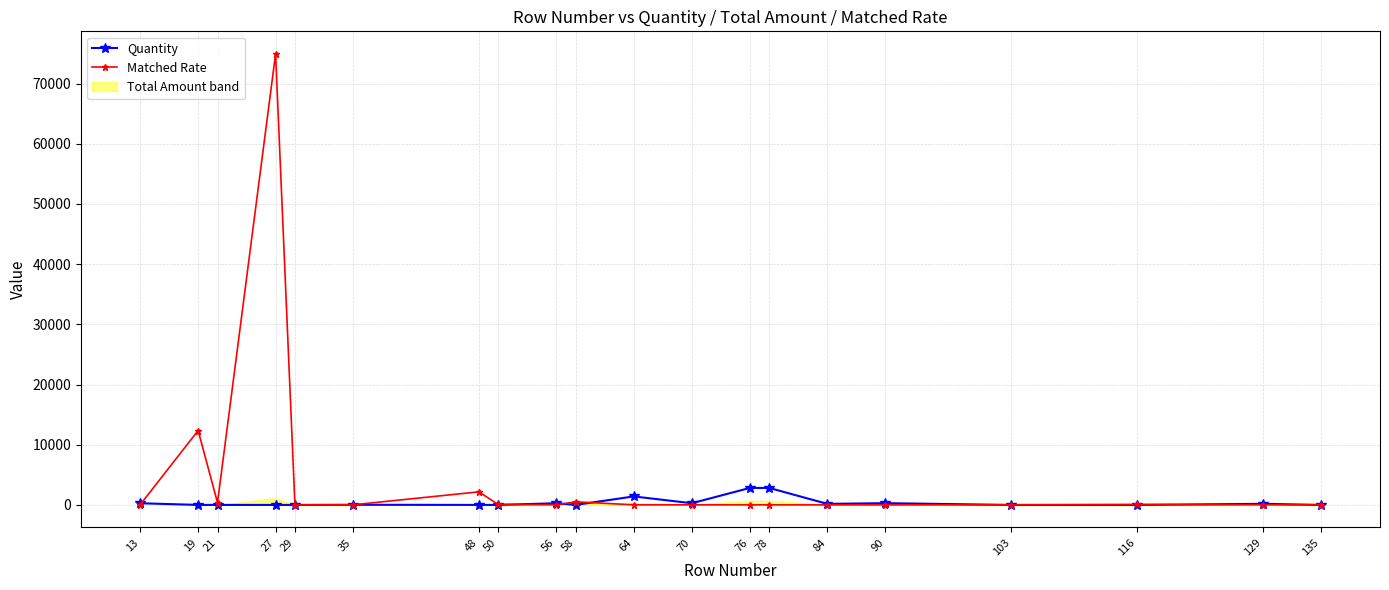

At which category is the sum across all series the highest?

27